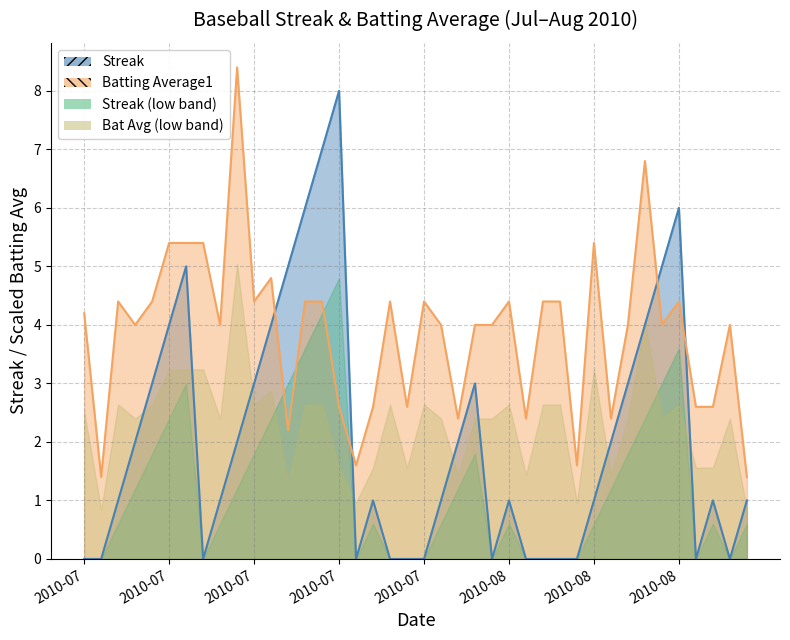

Reading left to right, what are all the values shown in this chart?

Streak: 0.0	0.0	1.0	2.0	3.0	4.0	5.0	0.0	1.0	2.0	3.0	4.0	5.0	6.0	7.0	8.0	0.0	1.0	0.0	0.0	0.0	1.0	2.0	3.0	0.0	1.0	0.0	0.0	0.0	0.0	1.0	2.0	3.0	4.0	5.0	6.0	0.0	1.0	0.0	1.0
Batting Average1: 4.2	1.4	4.4	4.0	4.4	5.4	5.4	5.4	4.0	8.4	4.4	4.8	2.2	4.4	4.4	2.6	1.6	2.6	4.4	2.6	4.4	4.0	2.4	4.0	4.0	4.4	2.4	4.4	4.4	1.6	5.4	2.4	4.0	6.8	4.0	4.4	2.6	2.6	4.0	1.4